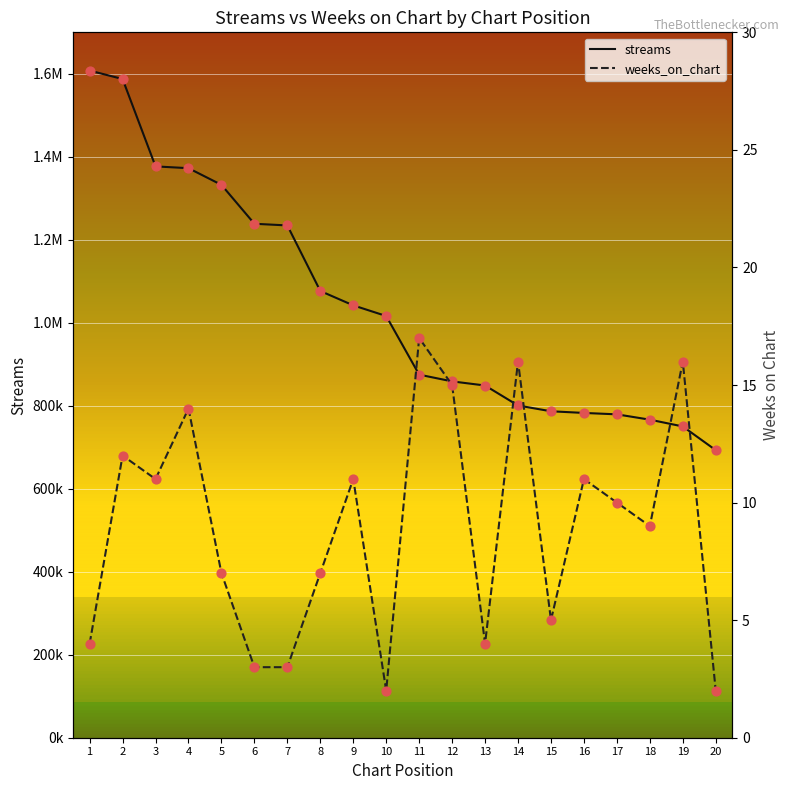

Which series has the widest spread of Y values?

streams